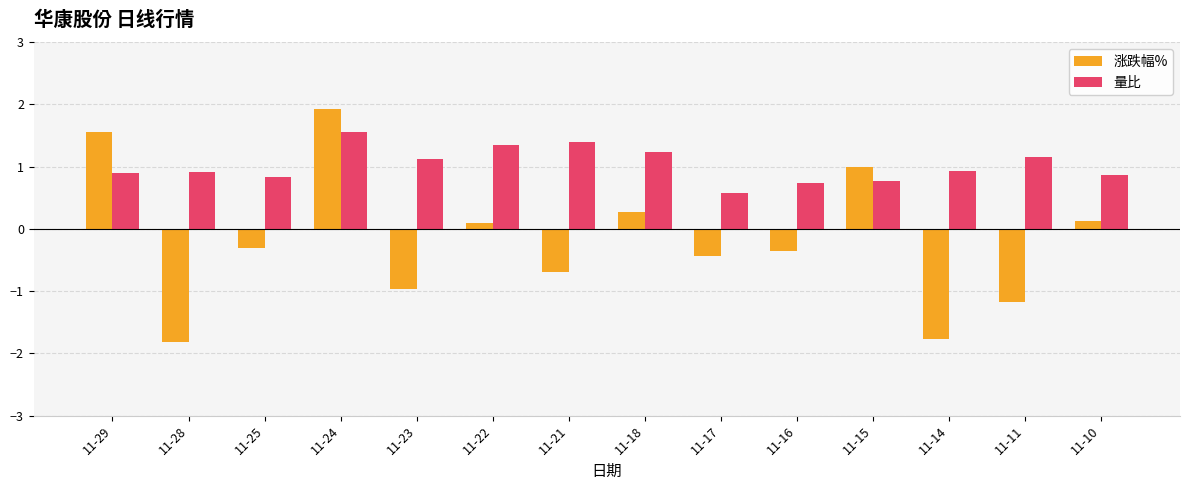

Between 11-25 and 11-14, which series saw the biggest shift?

涨跌幅%